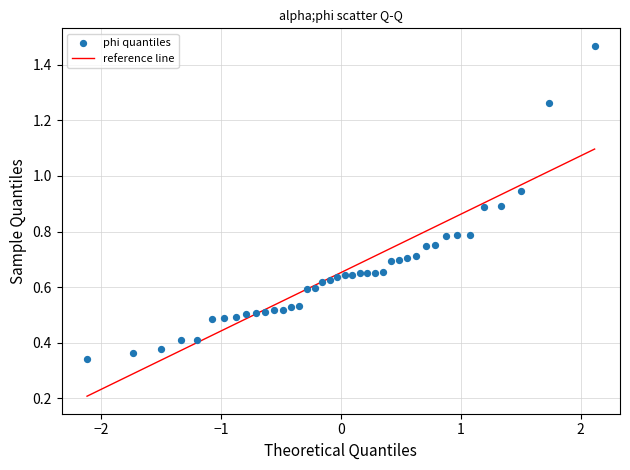

What is the range of X values (max minus min)?

4.2